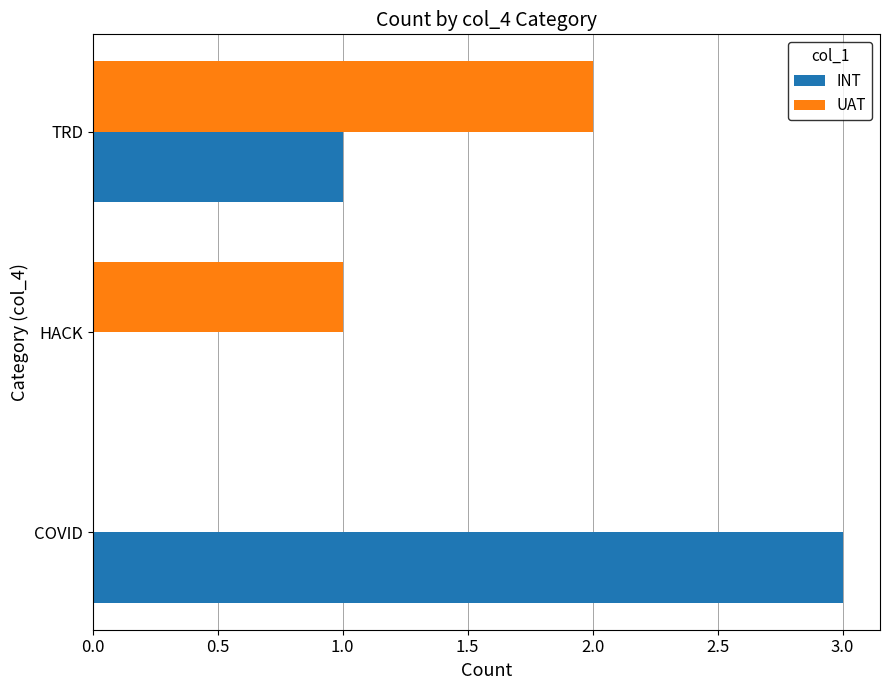

Count the number of data series in this chart.

2